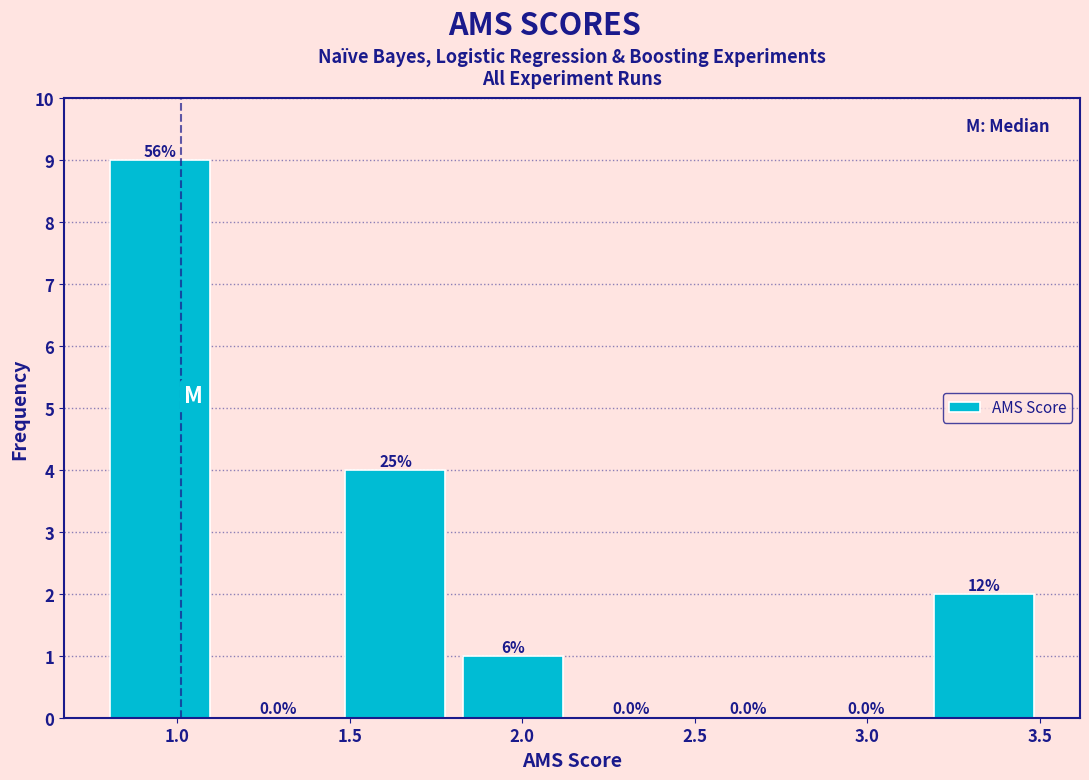

Over which range of the x-axis is the bar tallest?

0.80 to 1.10